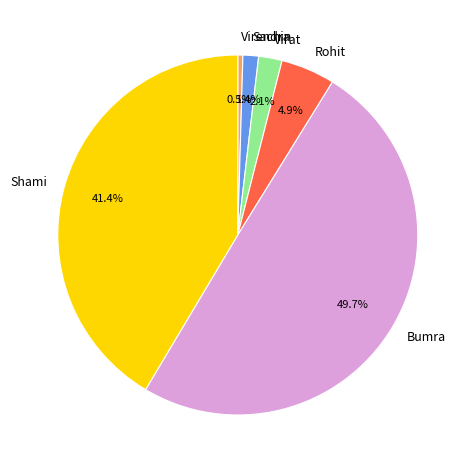

The Sachin slice represents 1% of the pie. True or false?

True